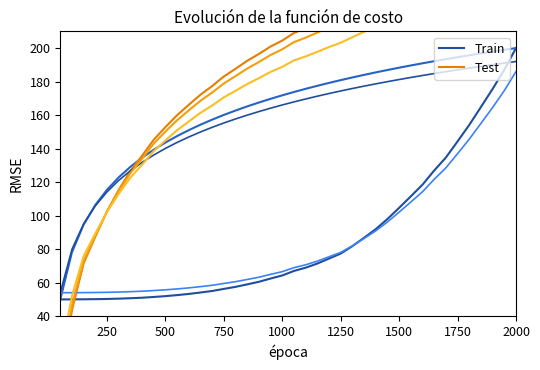

How many values in the Train series exceed 167?

20